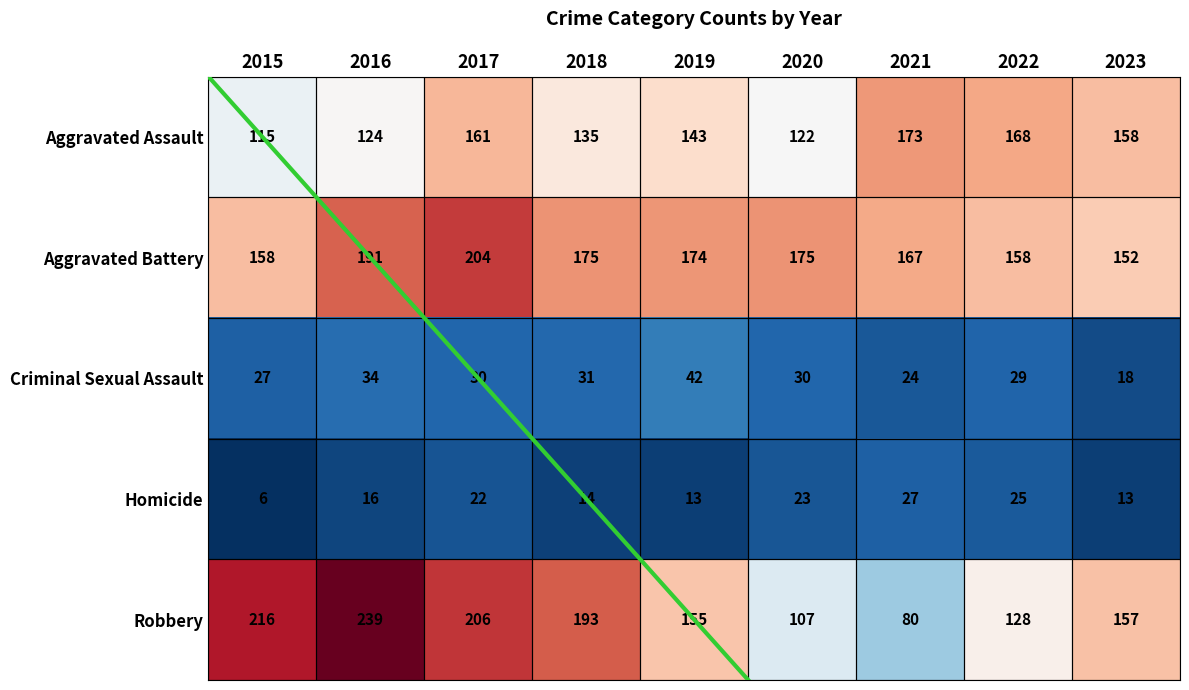

What is the difference between the maximum and second lowest values in the Aggravated Battery series?

46